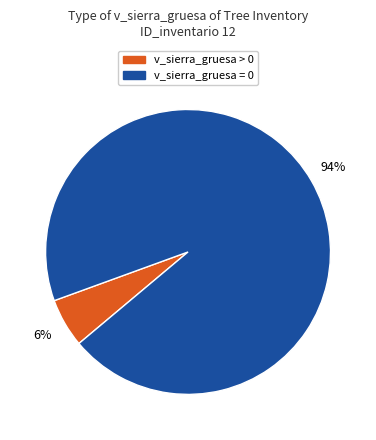

Does any single category account for the majority?

Yes